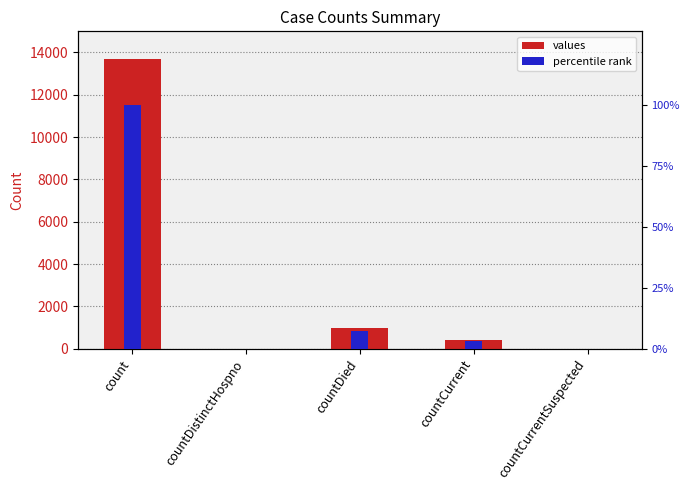

What is the difference between the highest and lowest values at countCurrent?

403.0